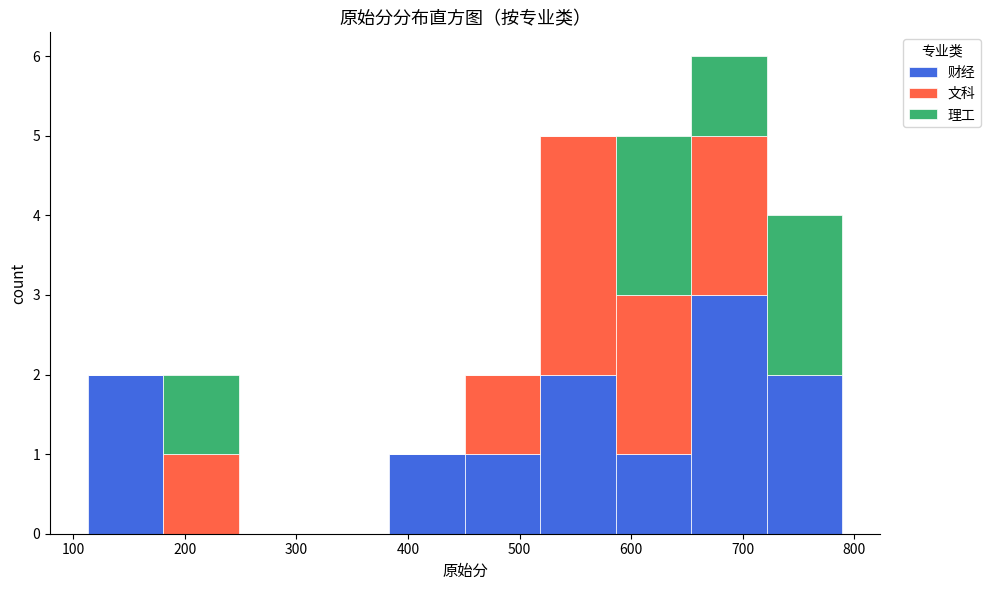

Which range on the x-axis has the tallest stacked bar (by total height)?

650 to 720